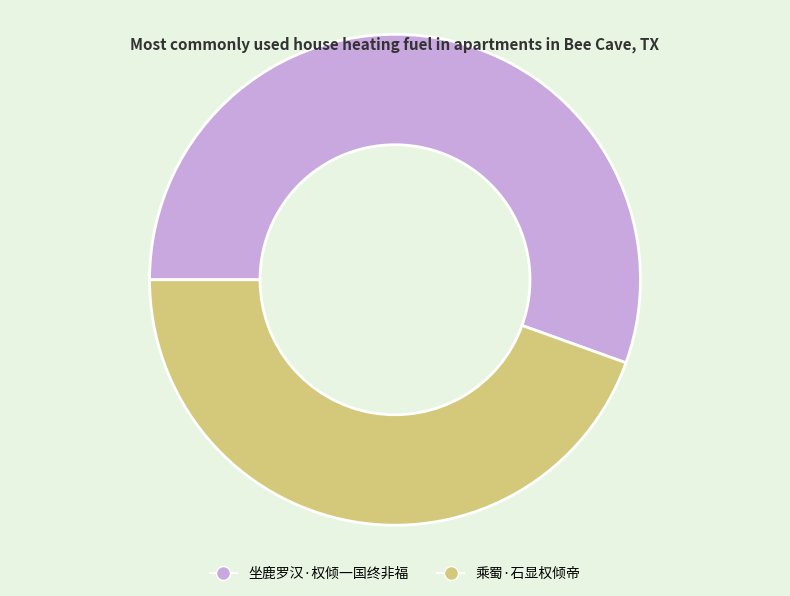

Is the sum of 乘蜀·石显权倾帝 and 坐鹿罗汉·权倾一国终非福 greater than half?

Yes